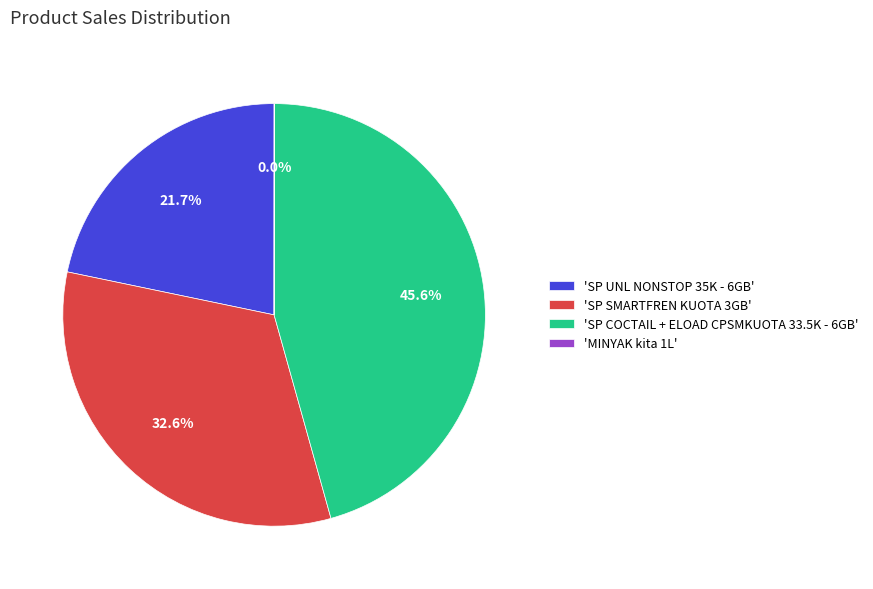

Does any single category account for the majority?

No